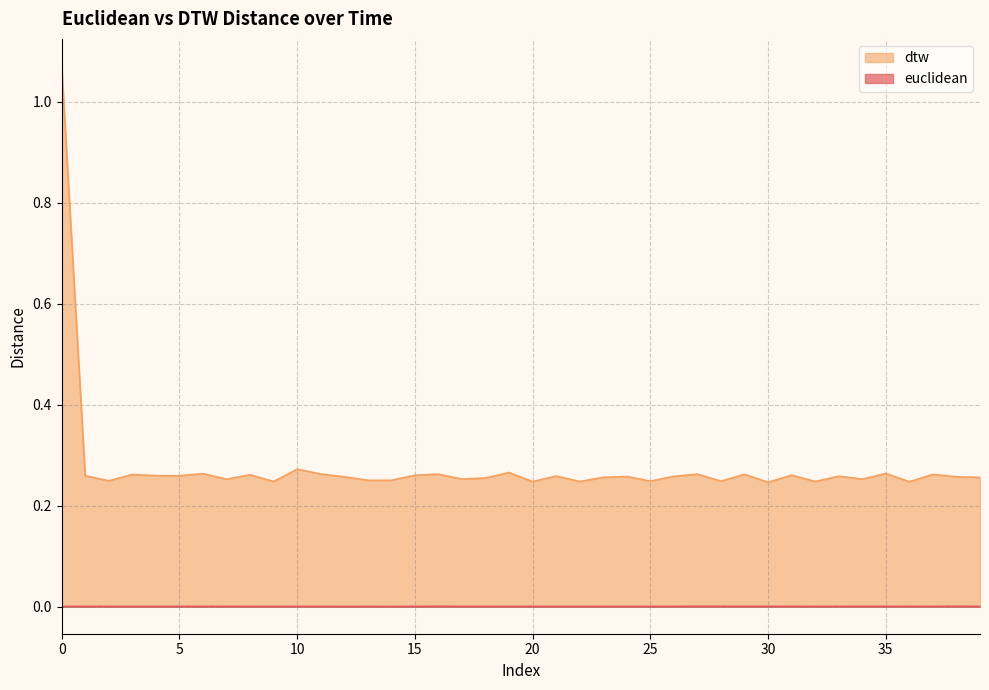

What is the value of the dtw point at the 34th from the left?

0.3